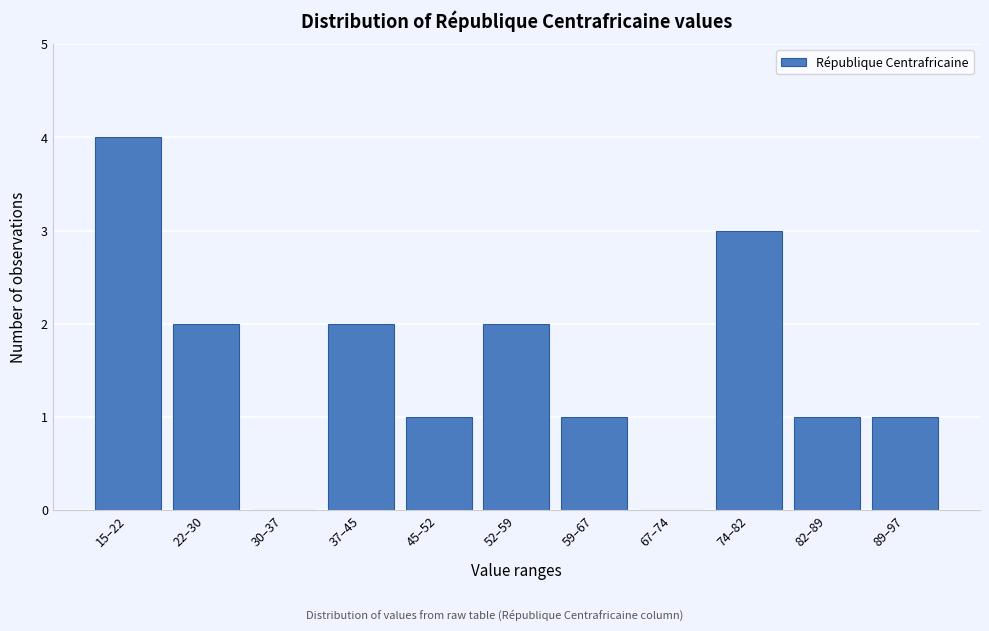

Reading left to right, transcribe all the data shown in this chart.

15–22=4	22–30=2	30–37=0	37–45=2	45–52=1	52–59=2	59–67=1	67–74=0	74–82=3	82–89=1	89–97=1